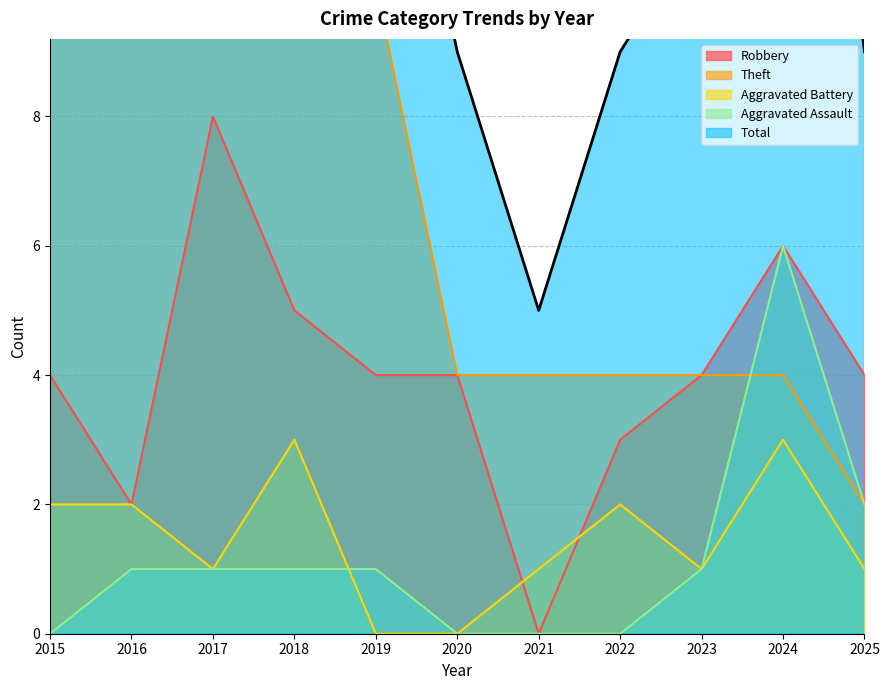

How many data points in Aggravated Assault are less than 1?

4